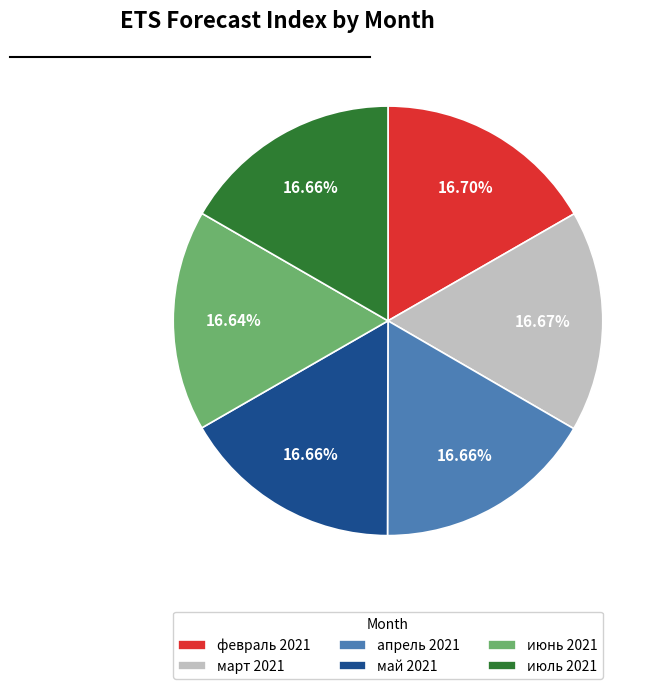

What percentage is the март 2021 slice, to the nearest percent?

17%